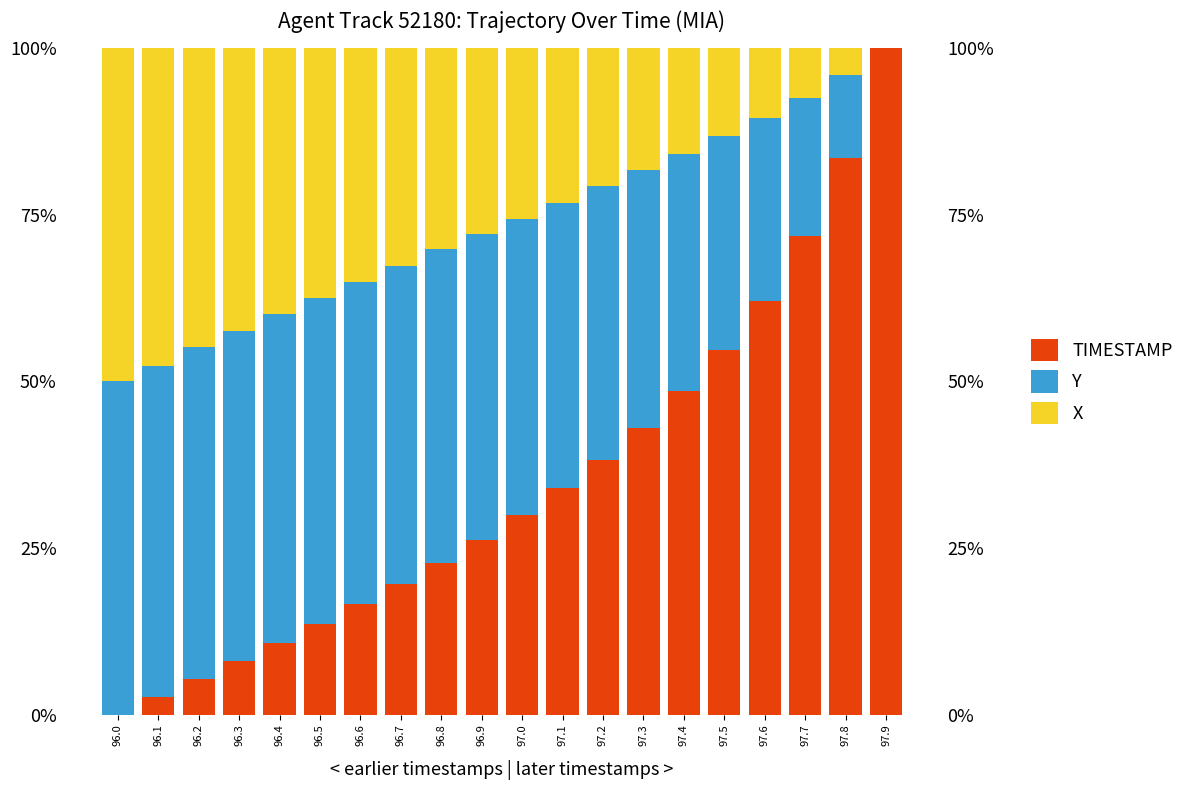

What is the sum of all Y values?

7.8